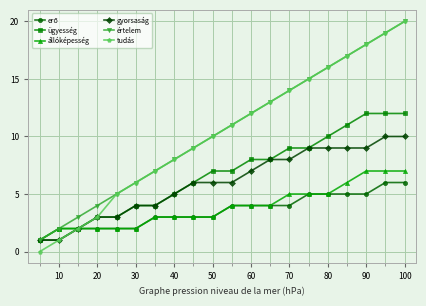

True or false: értelem has more than 1 points higher than both neighbors.

False